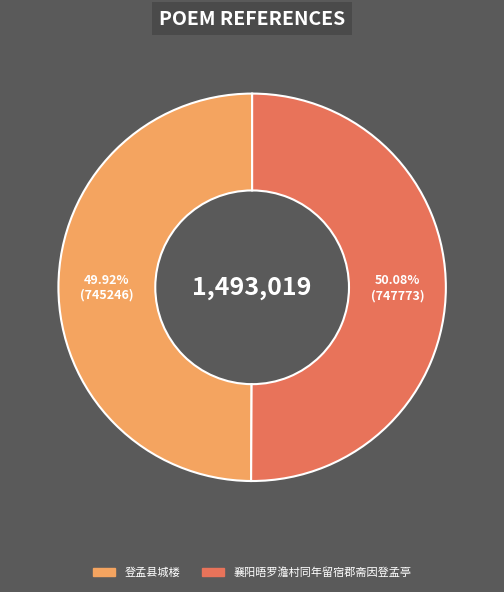

What is the ratio of the value at 登孟县城楼 to the value at 襄阳晤罗澹村同年留宿郡斋因登孟亭?

1.0